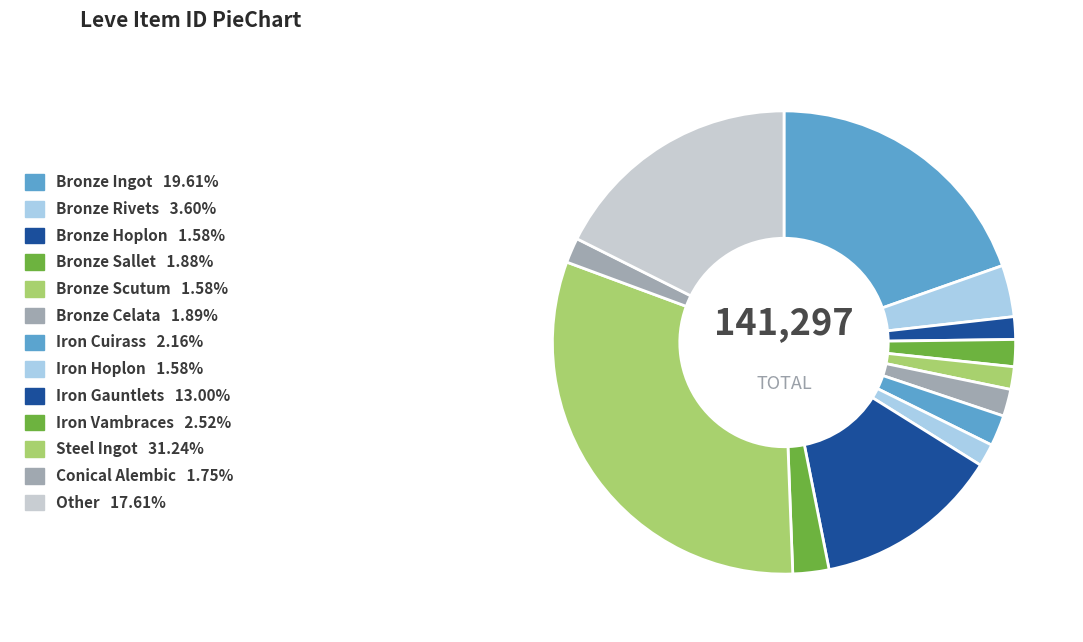

What percentage is NOT represented by Bronze Sallet?

98.1%